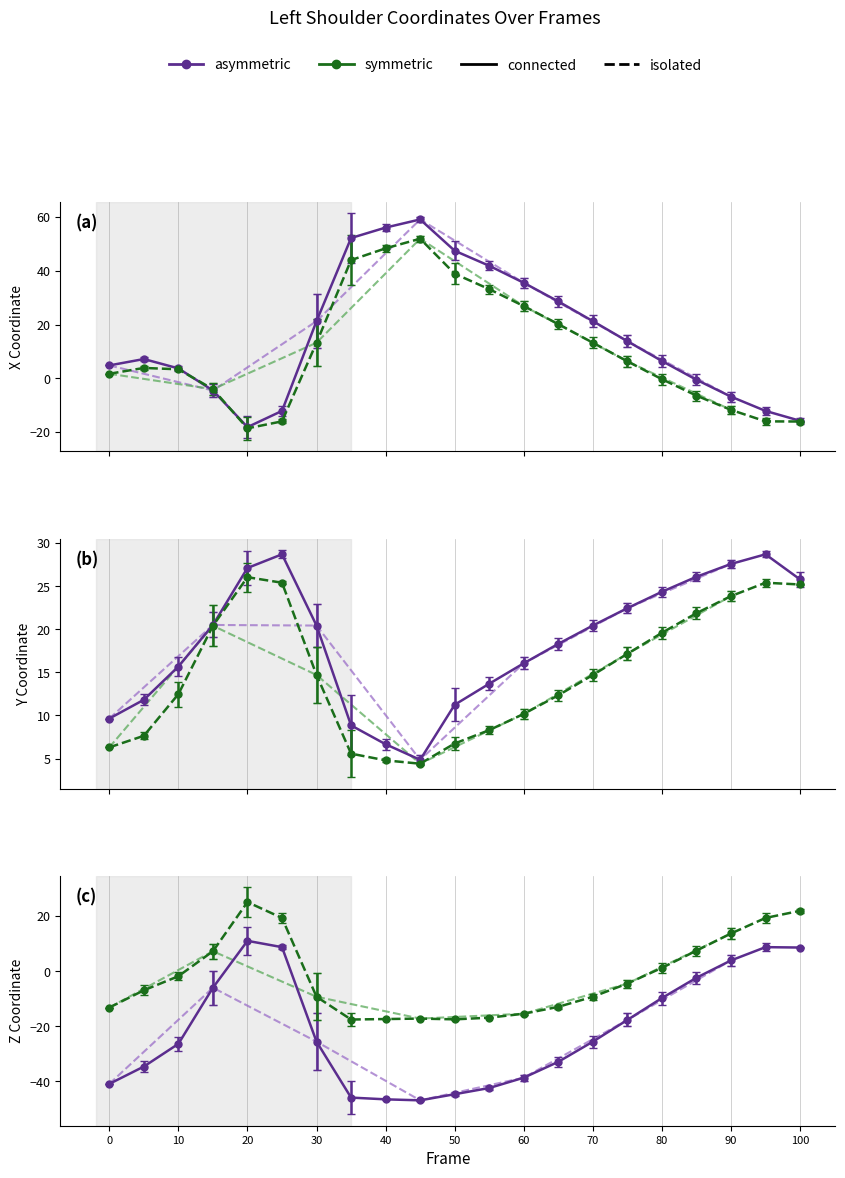

What is the difference between the maximum and minimum values in the Y (Set2) series?

21.7